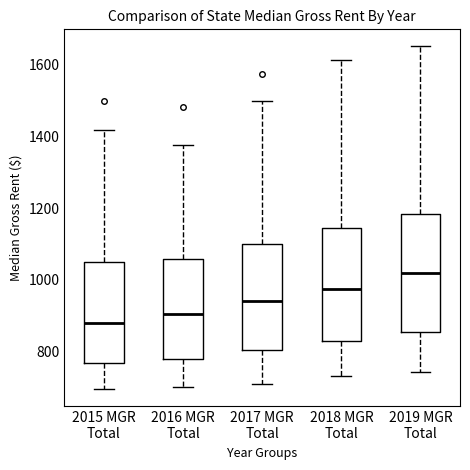

Reading left to right, transcribe this box plot: for each box, give where its median line is, the range the box spans, and where its two whiskers end, as read against the y-axis. The values are not printed on the chart, so give them approximately, as read against the axis.

2015 MGR Total: median 880, box 760 to 1040, whiskers 700 to 1420
2016 MGR Total: median 900, box 780 to 1060, whiskers 700 to 1380
2017 MGR Total: median 940, box 800 to 1100, whiskers 720 to 1500
2018 MGR Total: median 980, box 840 to 1140, whiskers 740 to 1620
2019 MGR Total: median 1020, box 860 to 1180, whiskers 740 to 1660